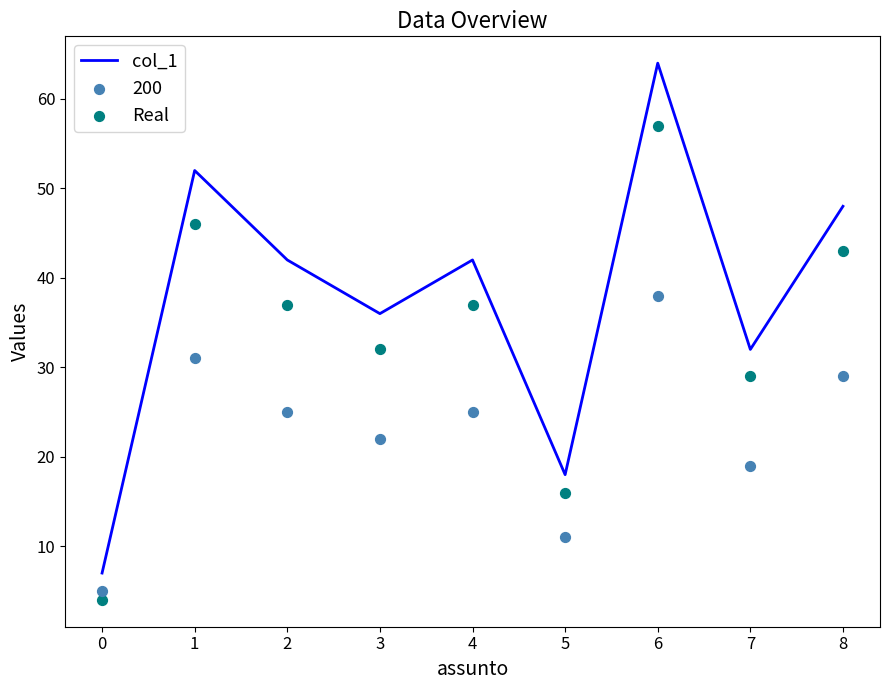

Which series contains the lowest Y value?

Real